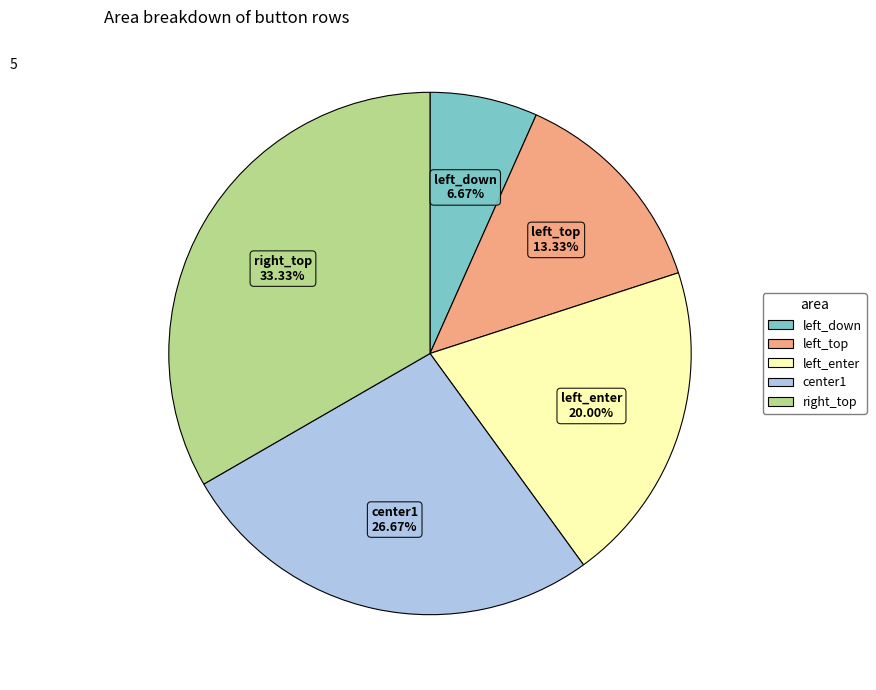

Is there a majority slice in this chart?

No